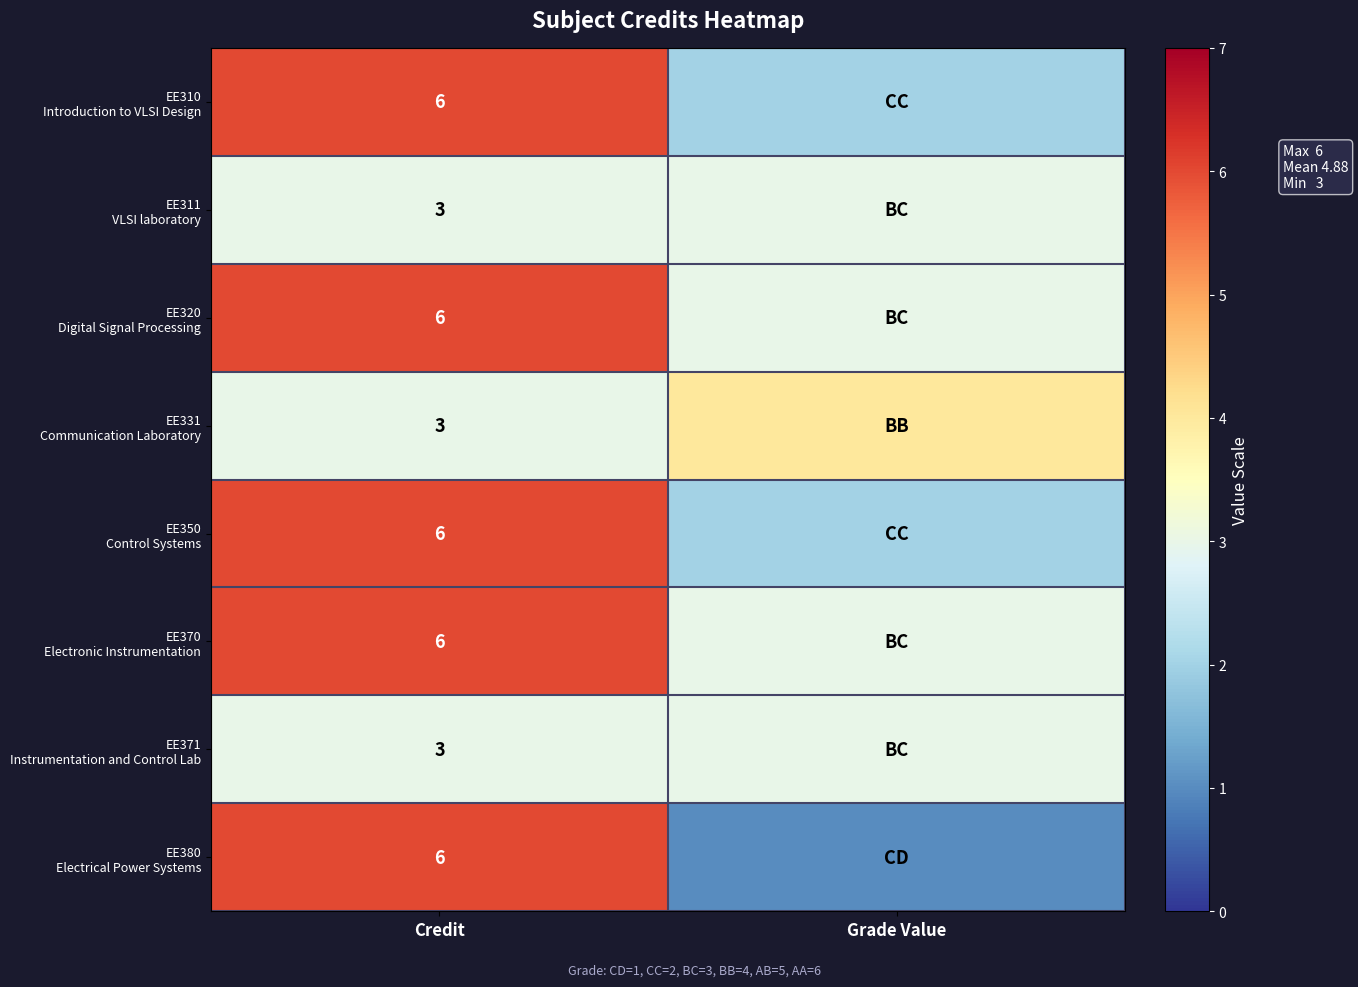

What is the difference between the highest and lowest values at Credit?

3